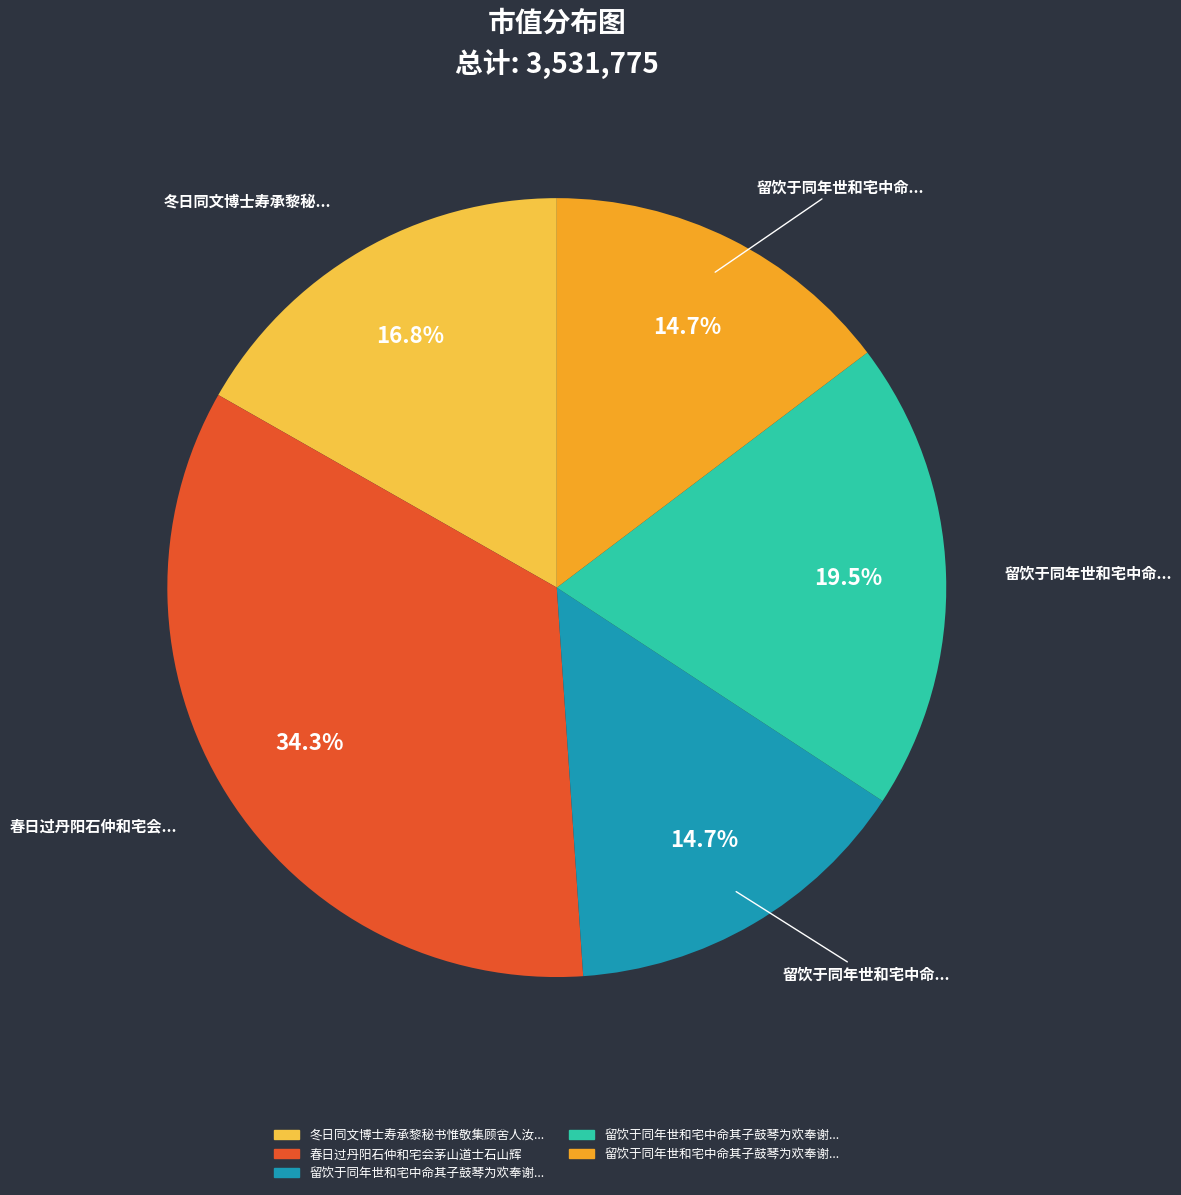

Is there a majority slice in this chart?

No